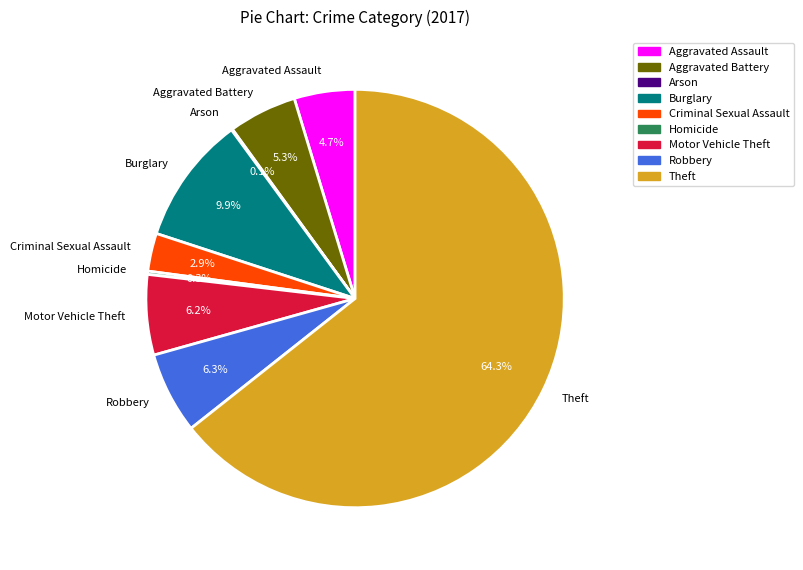

True or false: Aggravated Assault accounts for 5% of the total.

True